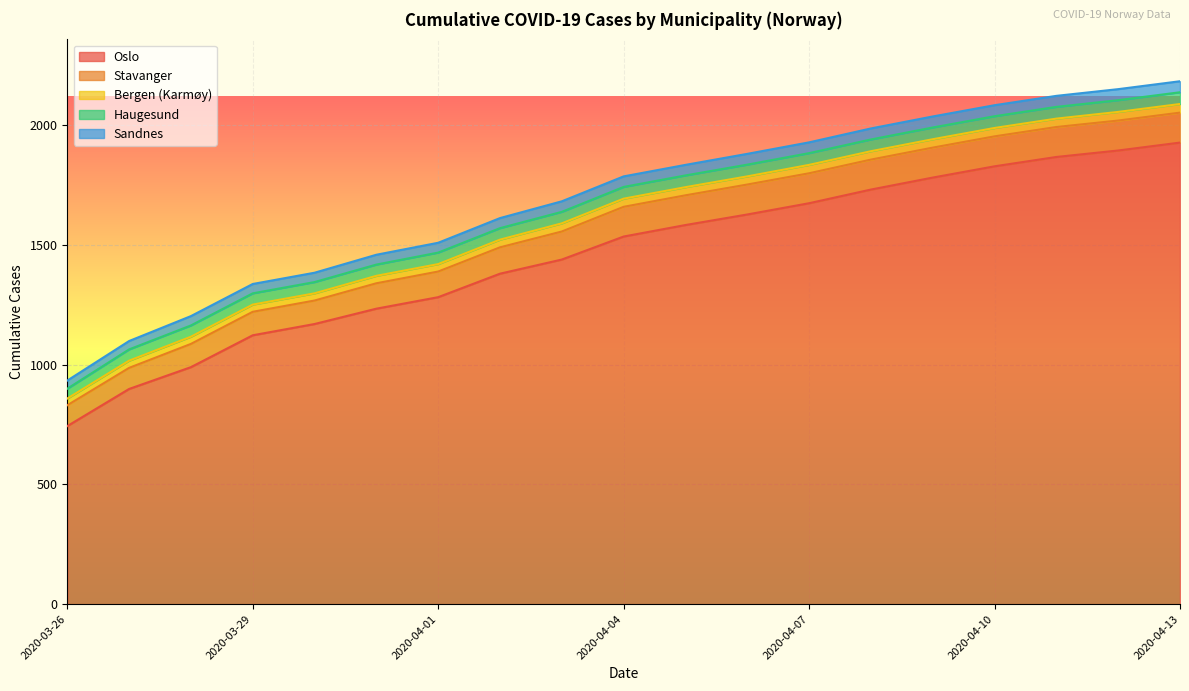

Rank the categories by Haugesund value from highest to lowest.

2020-04-04, 2020-04-05, 2020-04-06, 2020-04-07, 2020-04-08, 2020-04-09, 2020-04-10, 2020-04-11, 2020-04-12, 2020-04-13, 2020-04-01, 2020-04-02, 2020-04-03, 2020-03-27, 2020-03-28, 2020-03-29, 2020-03-30, 2020-03-31, 2020-03-26